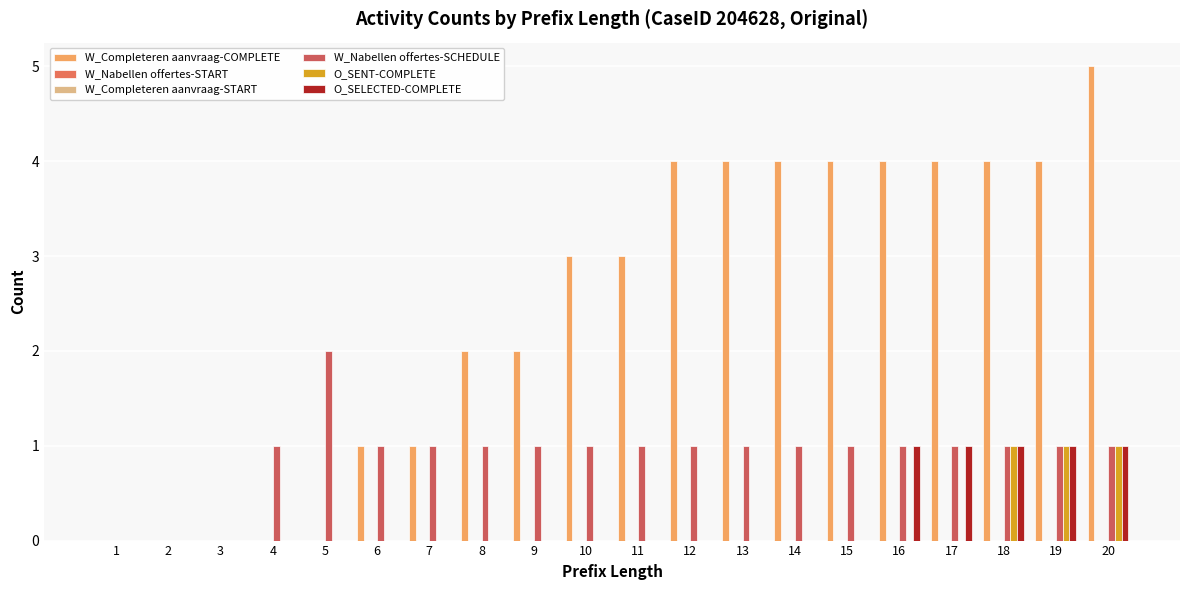

Does the chart contain any negative values?

No